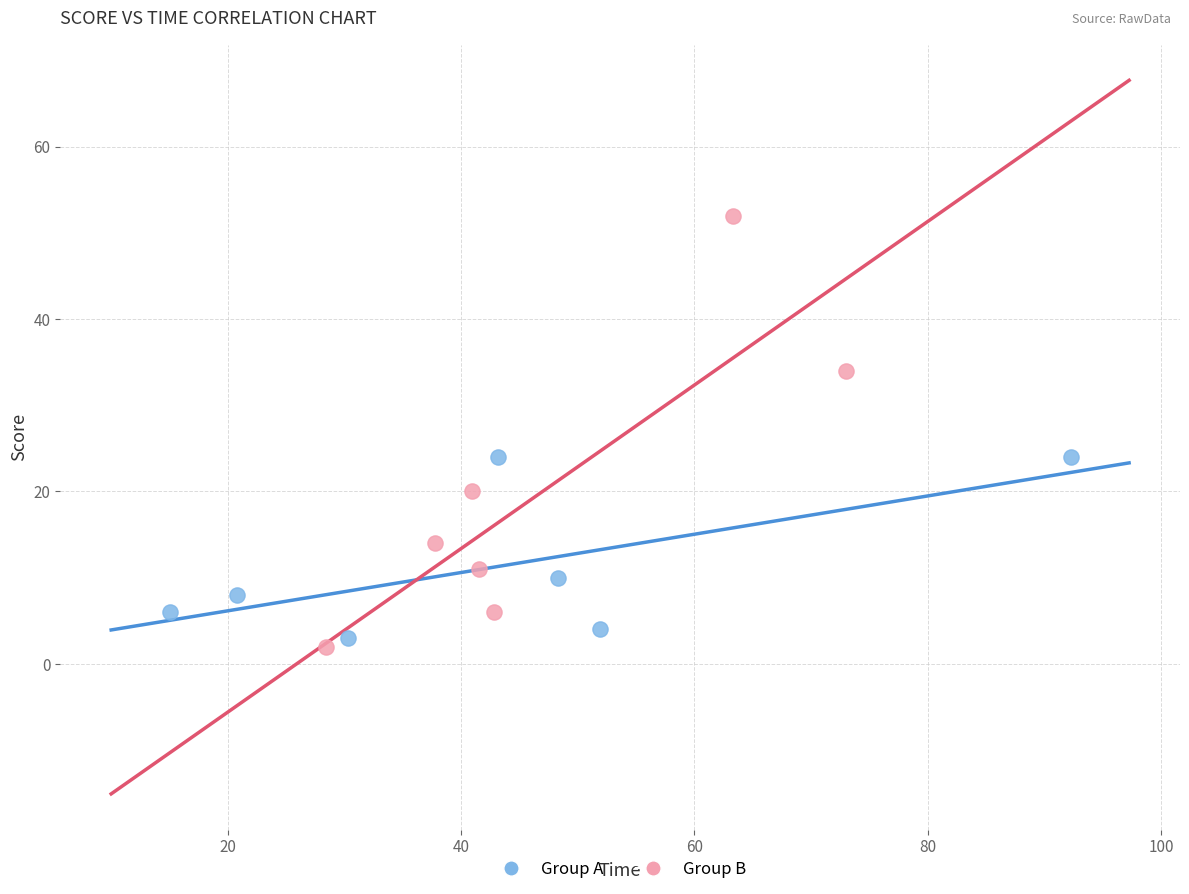

Which series reaches the maximum Y coordinate?

Group B